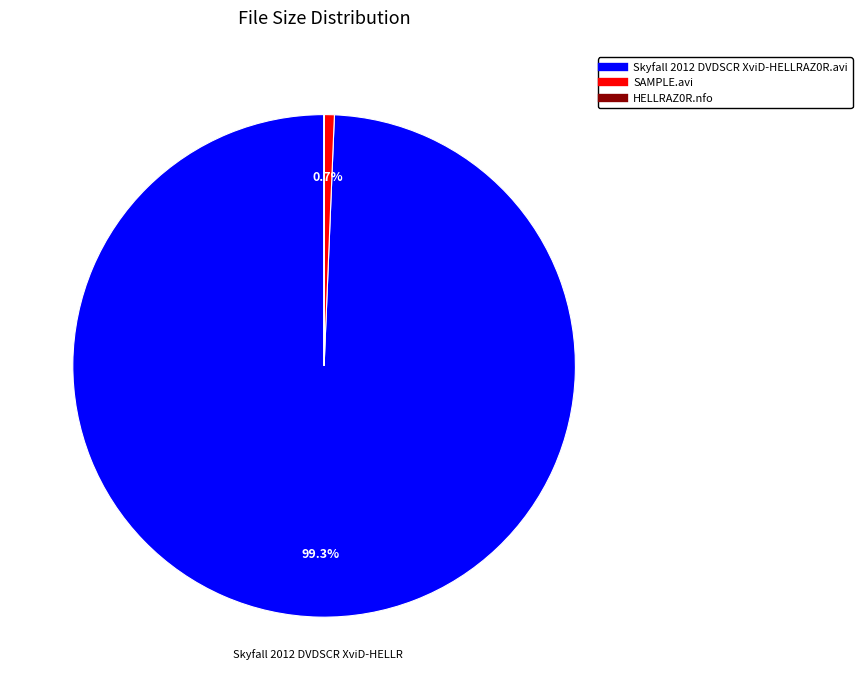

What percentage is the SAMPLE.avi slice, to the nearest percent?

1%